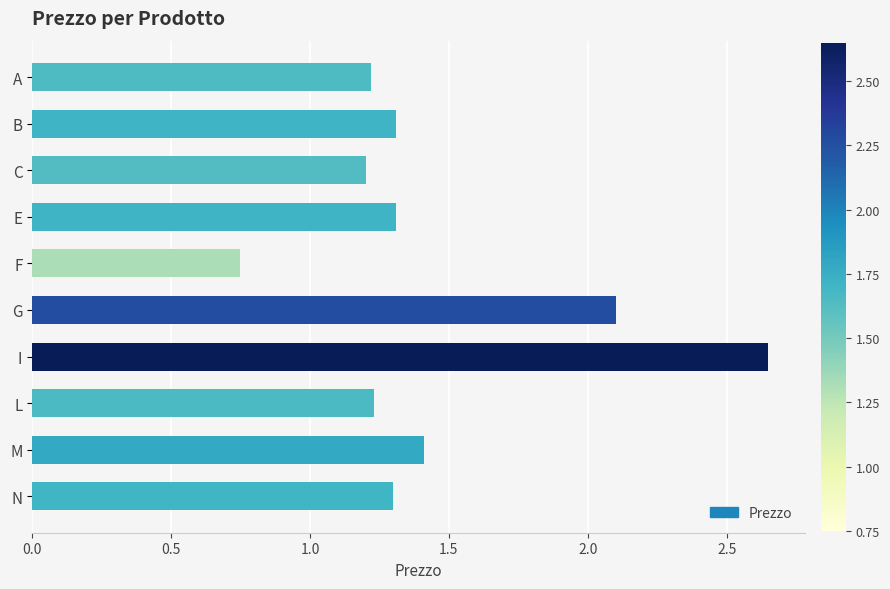

Approximately how many times larger is the value at M compared to E?

1.1